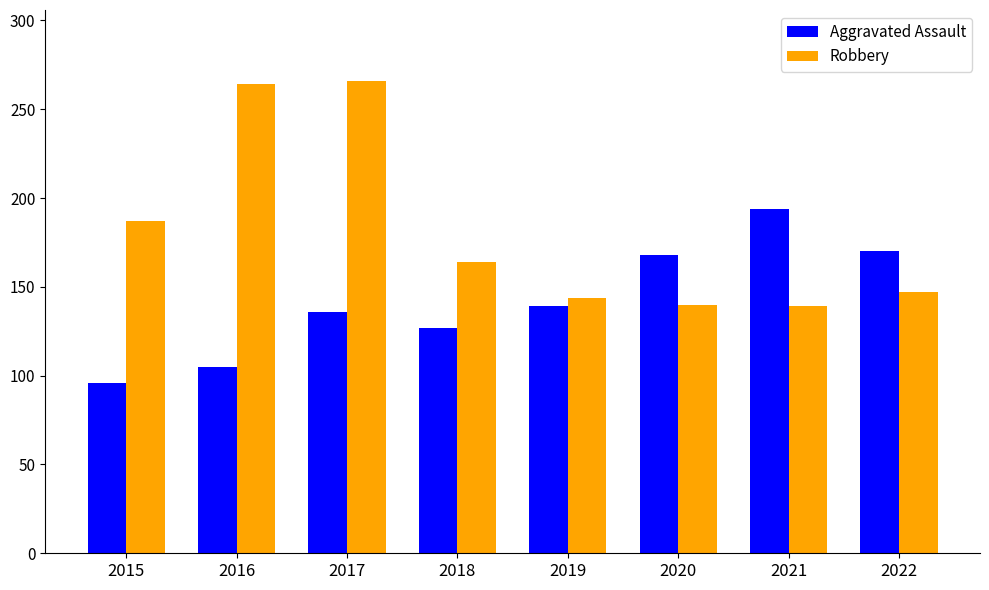

What is the total value across all series at 2021?

333